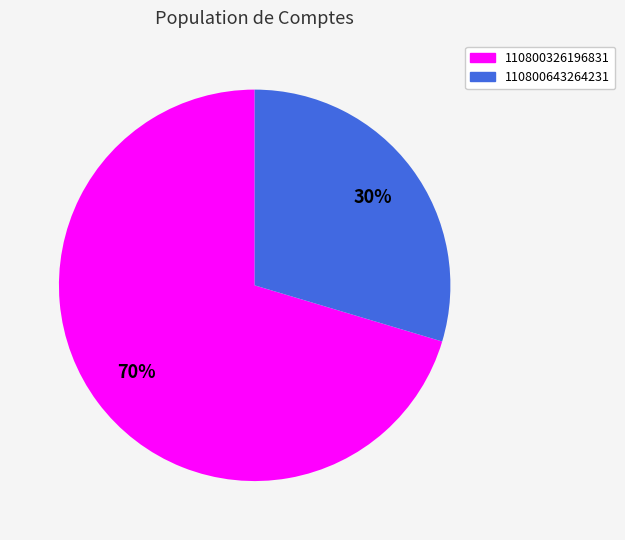

Which category has the biggest portion of the pie?

110800326196831